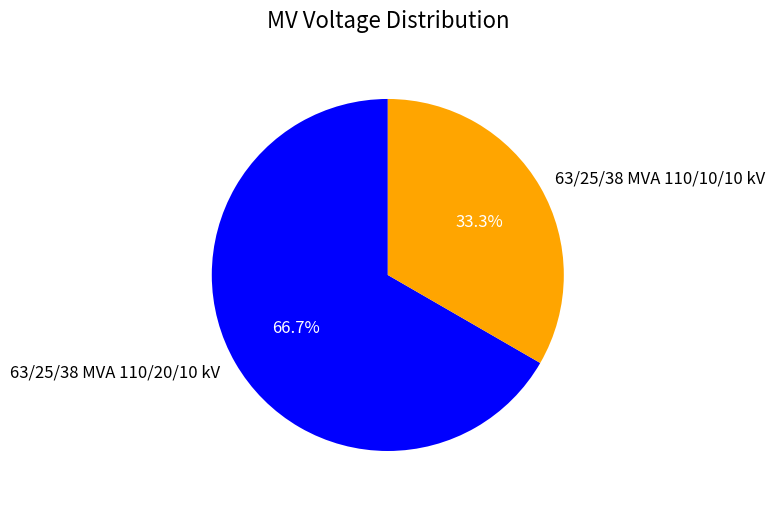

To the nearest percent, what is the difference between the largest and smallest slice percentages?

33%